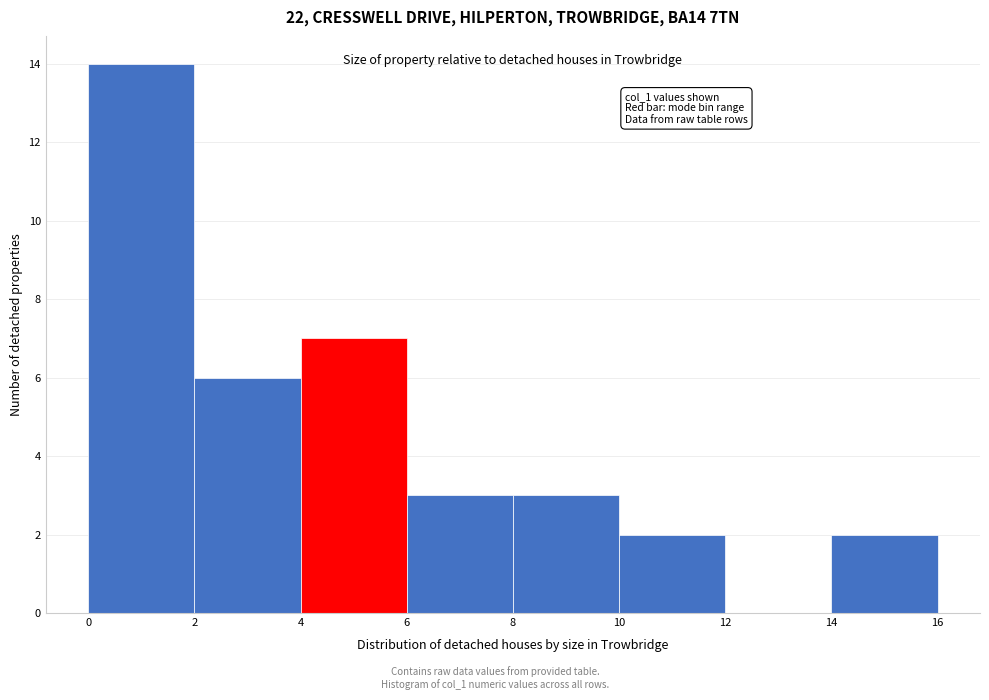

Over which range of the x-axis is the bar tallest?

0 to 2